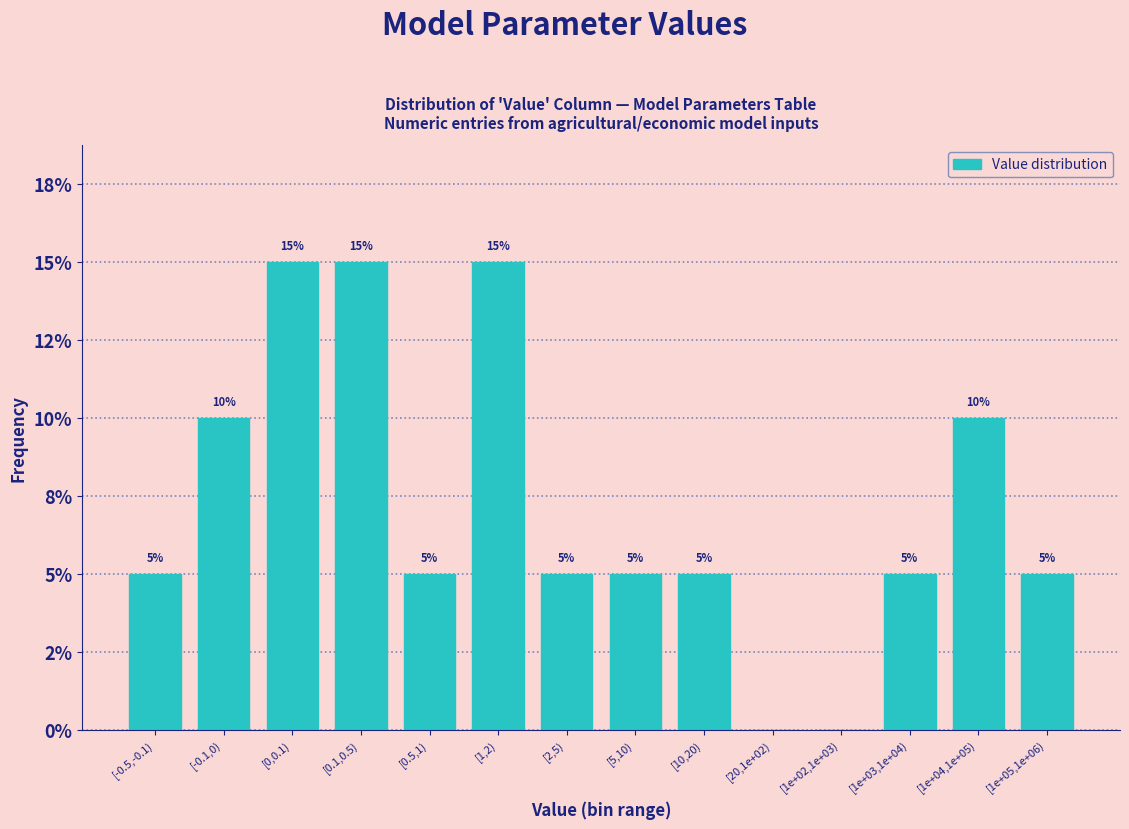

Are the bars horizontal?

No